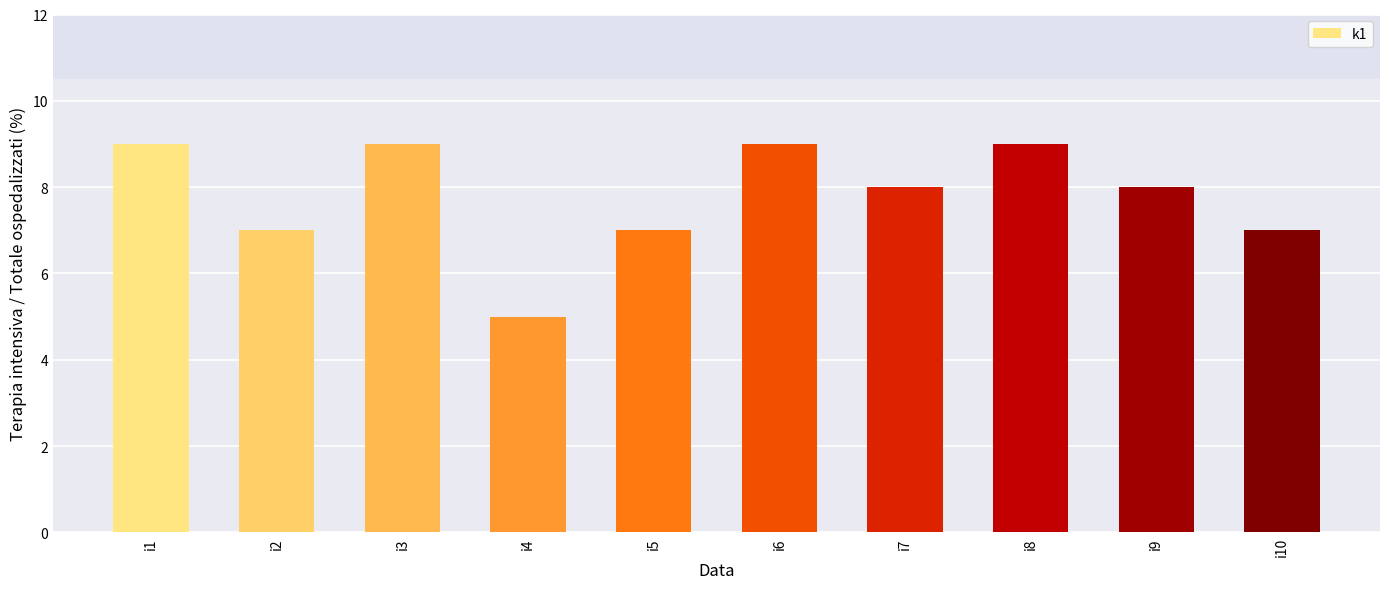

What is the maximum value shown in the chart?

9